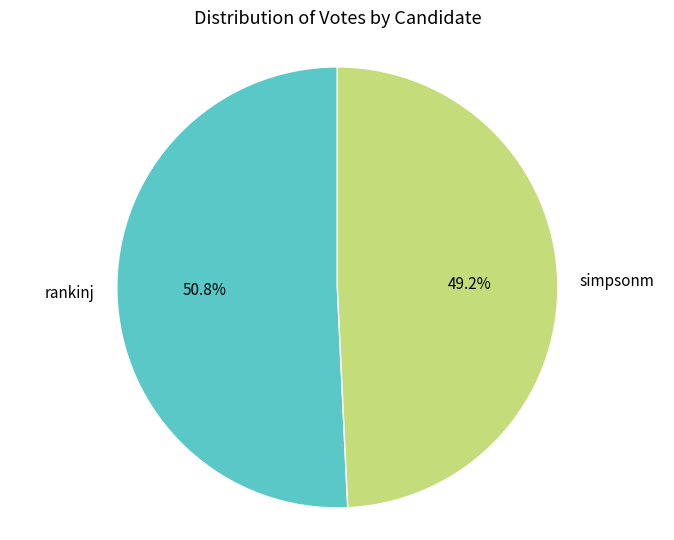

To the nearest percent, what is the average slice percentage?

50%